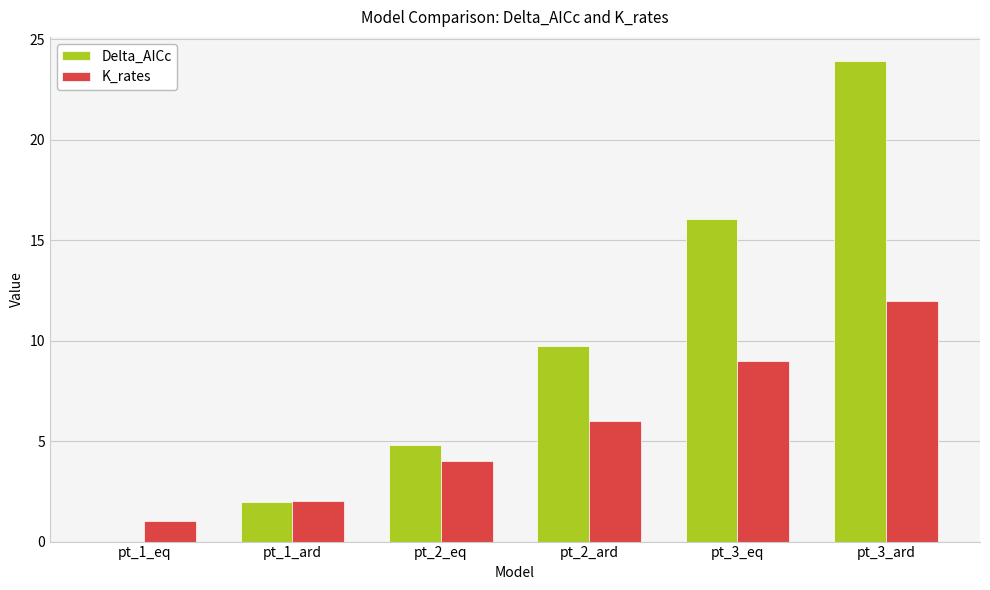

What is the sum of all Delta_AICc values?

56.5